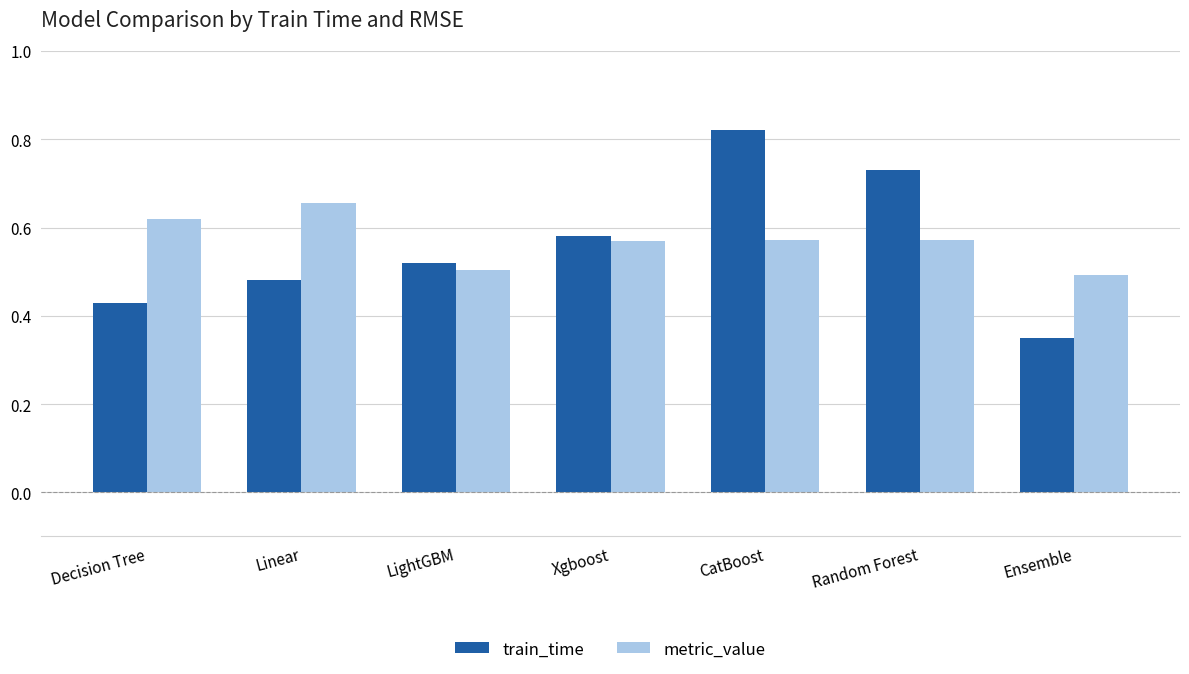

Is it true that train_time equals 0.2 at LightGBM?

False